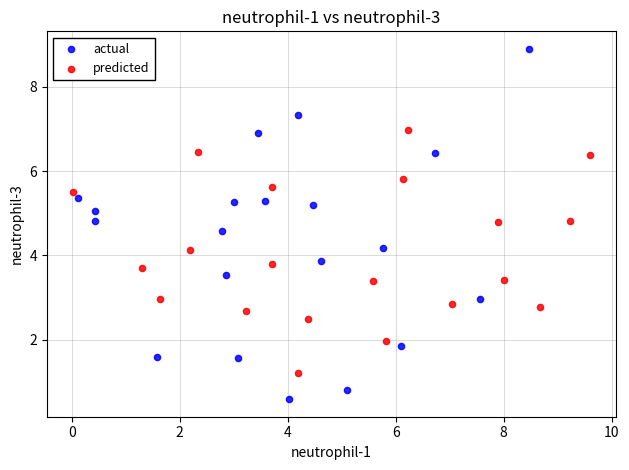

Which series reaches the maximum Y coordinate?

actual